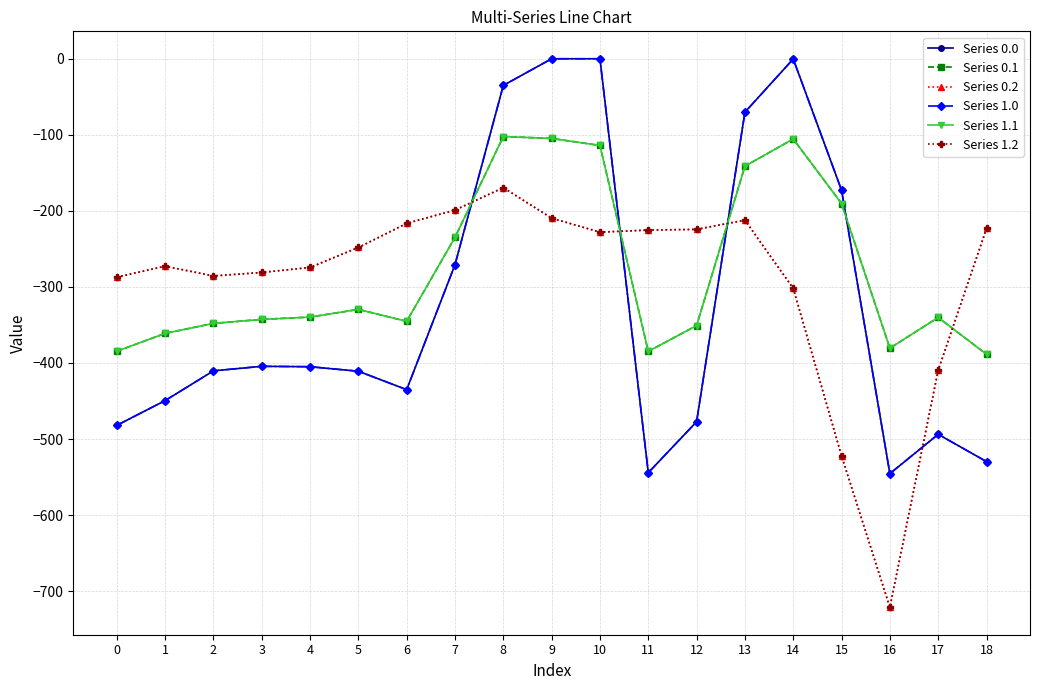

At which category is the sum across all series the highest?

8